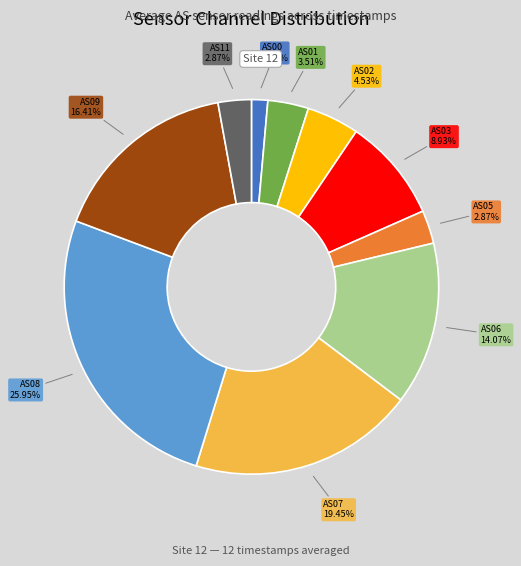

Does any single category account for the majority?

No